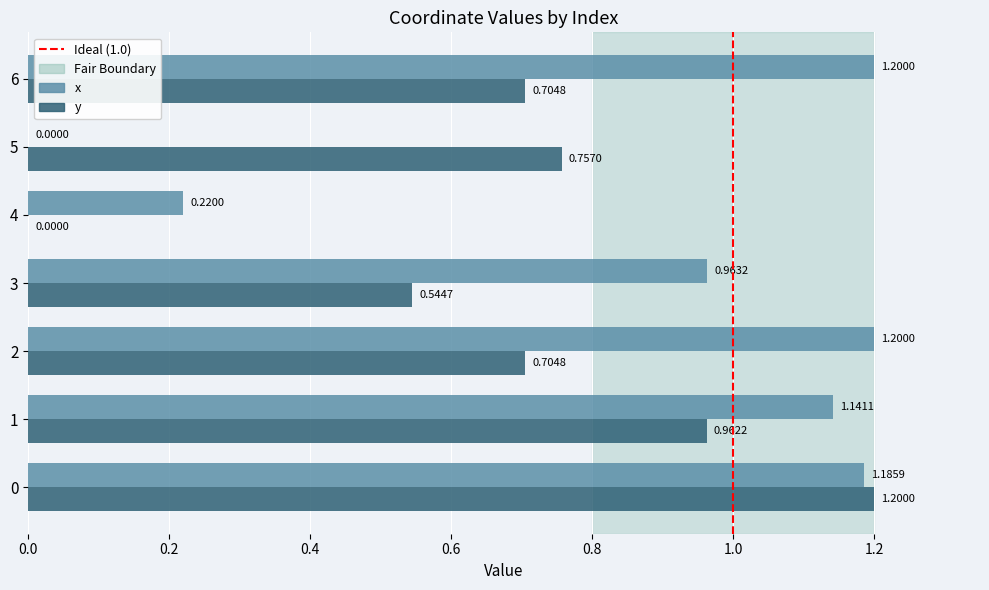

Which series changed the most between 0 and 5?

x